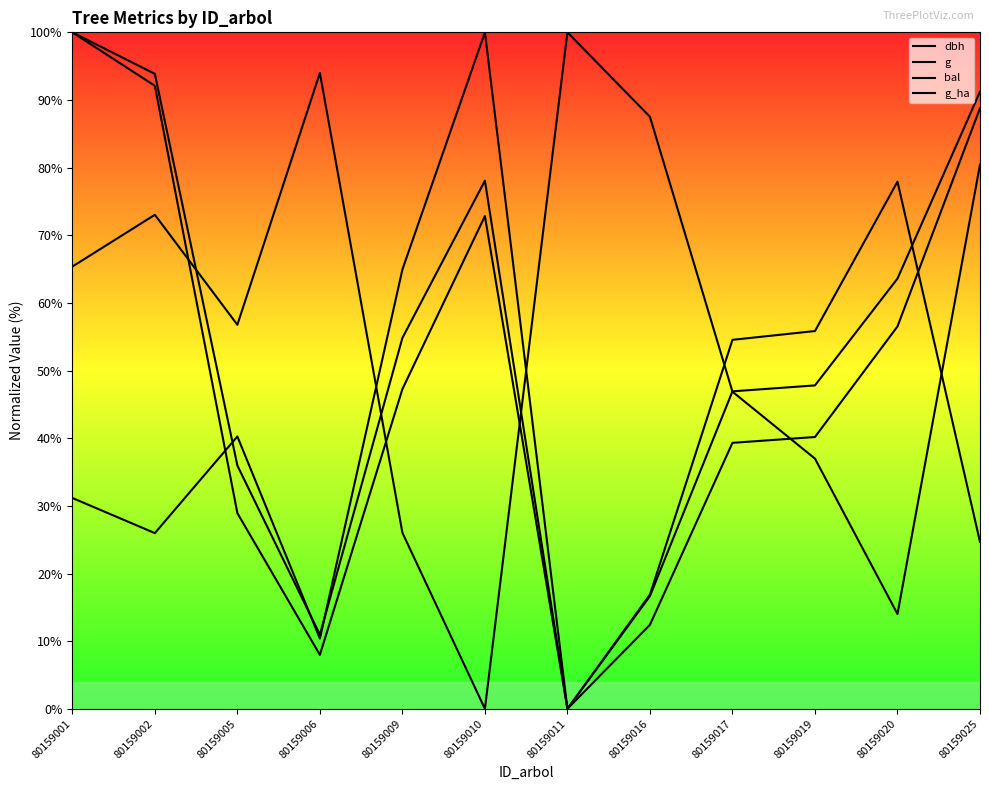

How many interior local valleys does the g_ha series have?

3